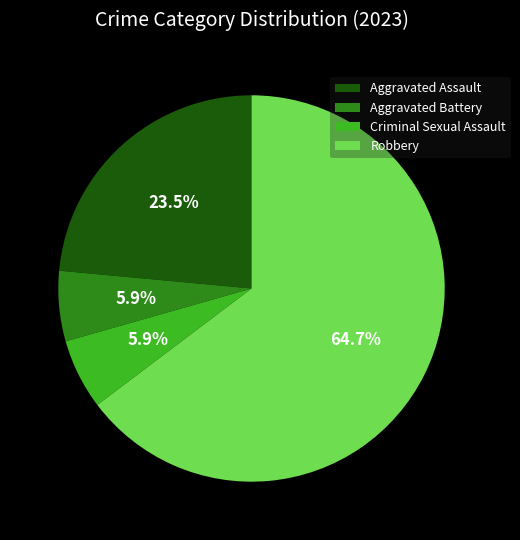

Approximately how many times larger is the value at Aggravated Battery compared to Criminal Sexual Assault?

1.0